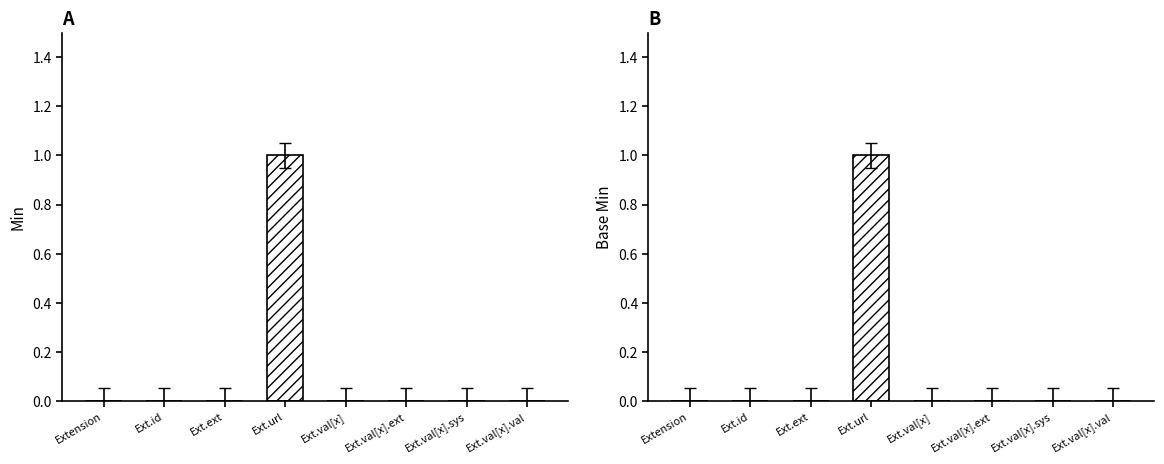

Rank the series by their average value, from highest to lowest.

Base Min, Min